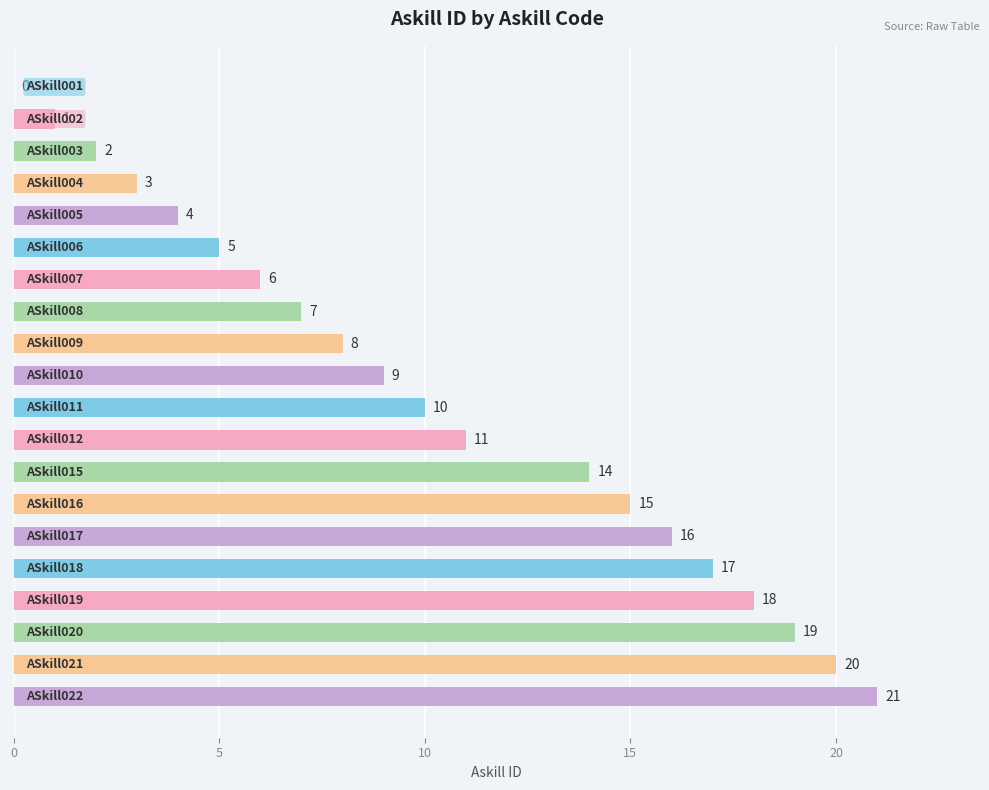

What is the greatest value displayed?

21